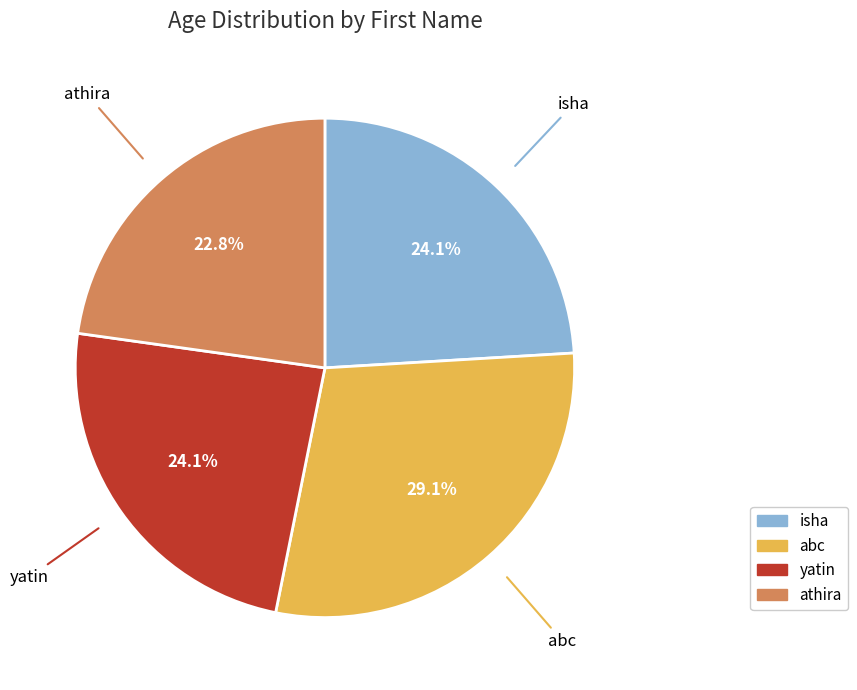

Approximately how many times larger is the value at isha compared to athira?

1.1